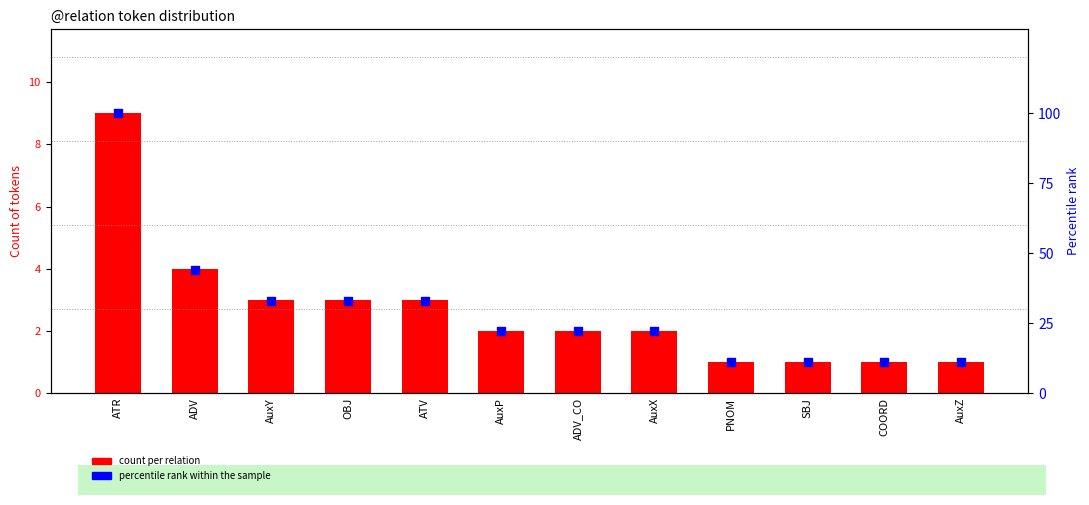

What are all the series names shown in the legend?

count per relation, percentile rank within the sample